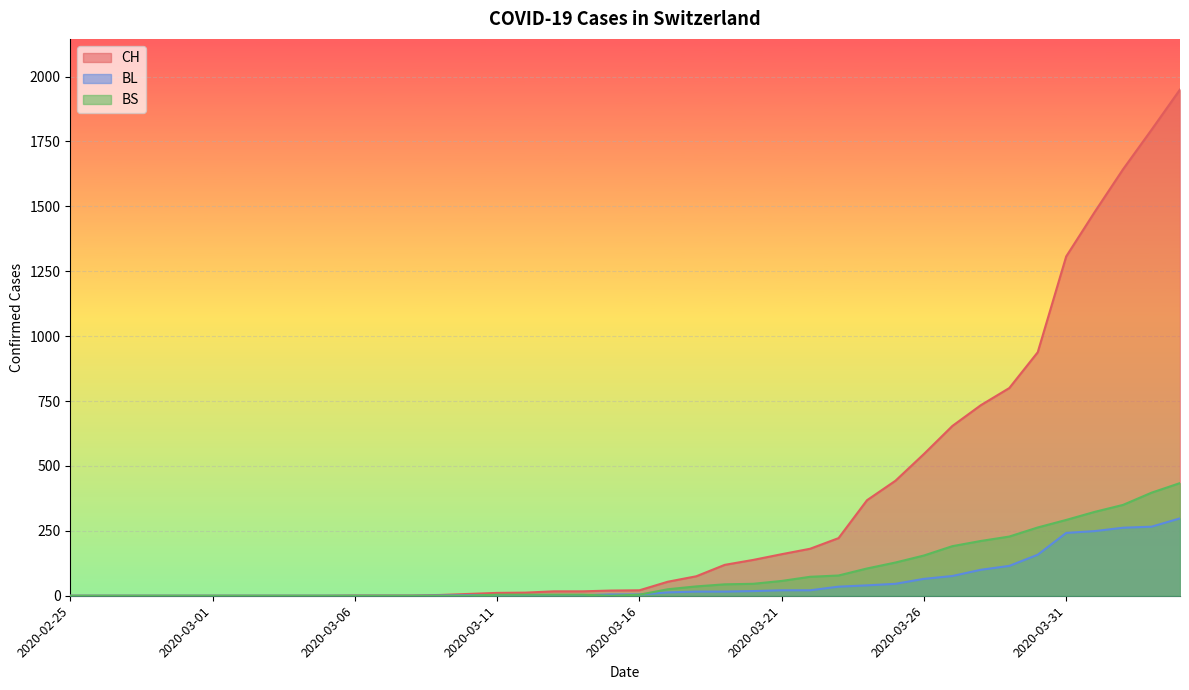

What is the difference between the BL values at 2020-03-14 and 2020-03-16?

3